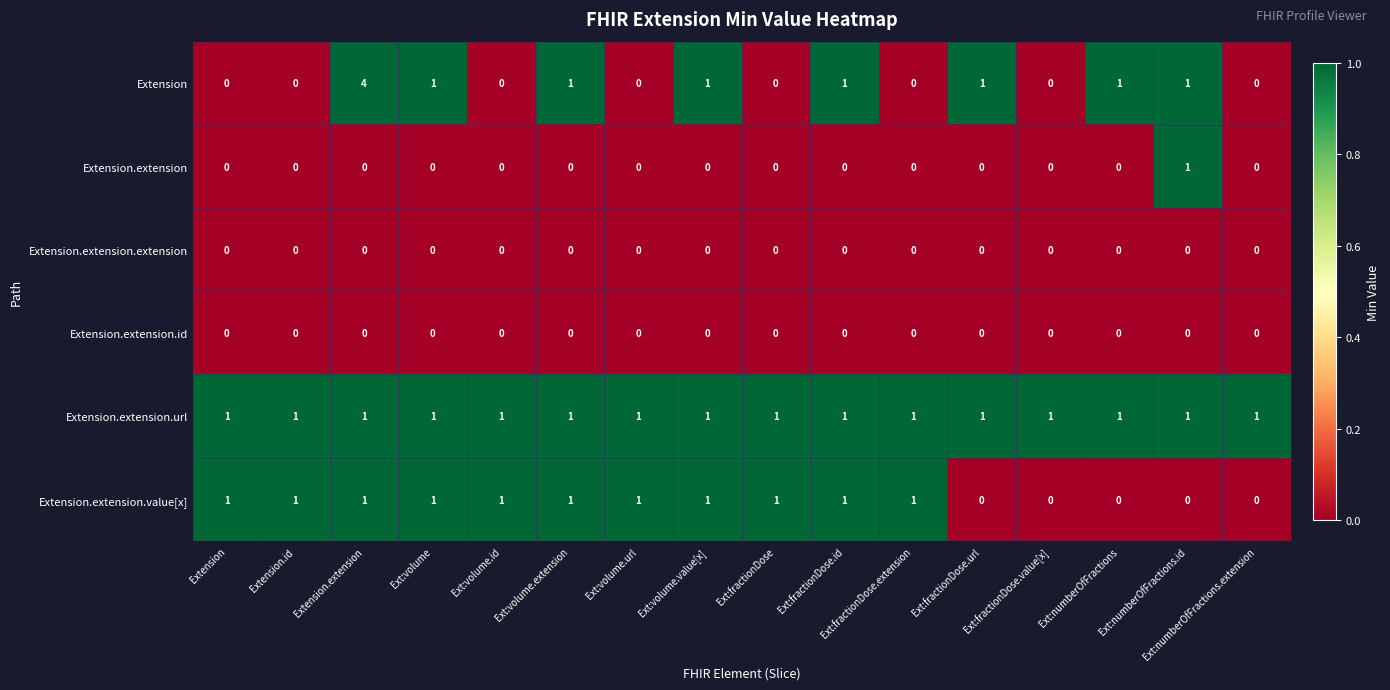

Which category has the highest value across all series?

Extension.extension